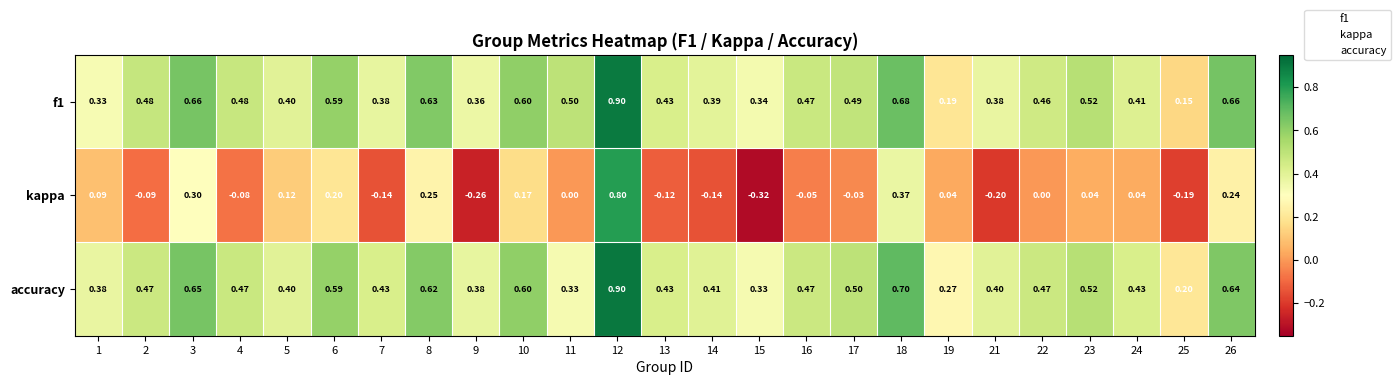

Is the value of f1 at 21 greater than the value of accuracy at 10?

No